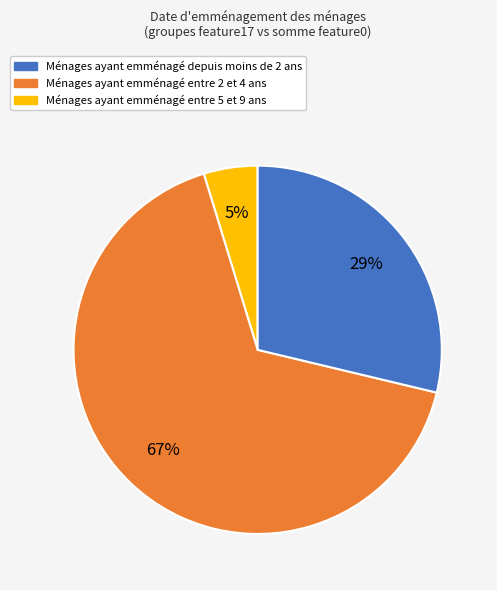

Count the number of slices in the pie.

3